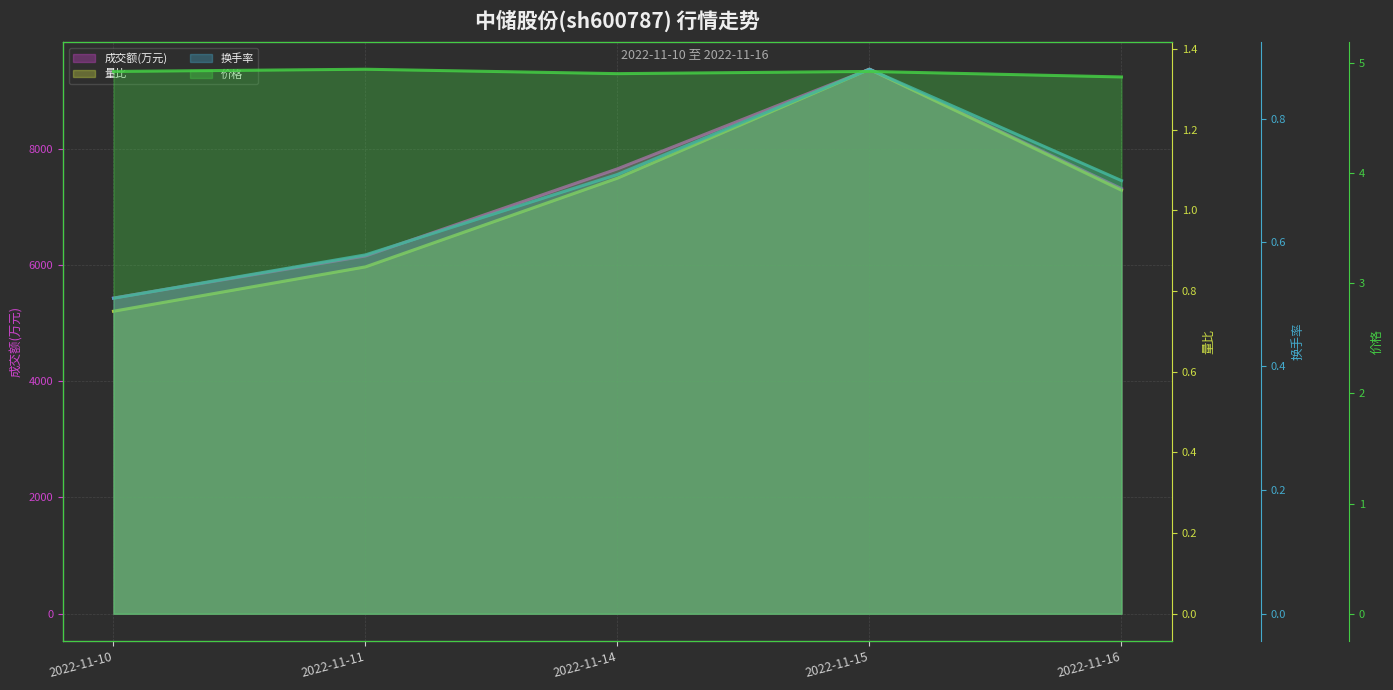

Reading left to right, list all the values displayed in this chart.

成交额(万元) 折线: 2022-11-10=5430.0	2022-11-11=6155.0	2022-11-14=7654.0	2022-11-15=9367.0	2022-11-16=7313.0
量比 折线: 2022-11-10=0.8	2022-11-11=0.9	2022-11-14=1.1	2022-11-15=1.4	2022-11-16=1.1
换手率 折线: 2022-11-10=0.5	2022-11-11=0.6	2022-11-14=0.7	2022-11-15=0.9	2022-11-16=0.7
价格 折线: 2022-11-10=4.9	2022-11-11=4.9	2022-11-14=4.9	2022-11-15=4.9	2022-11-16=4.9